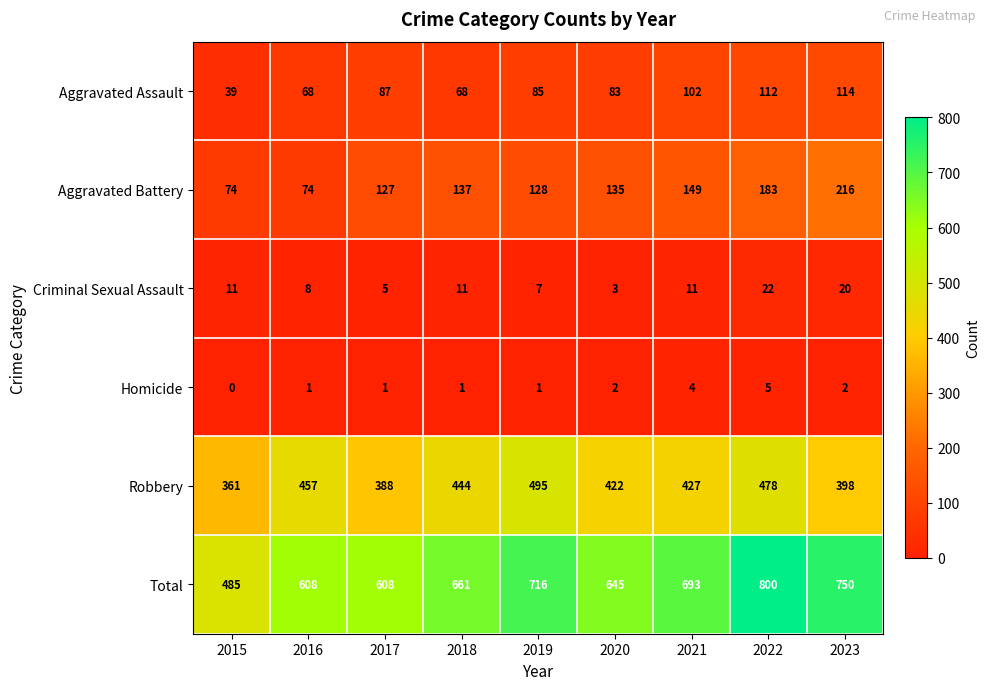

How many categories are shown in the chart?

9